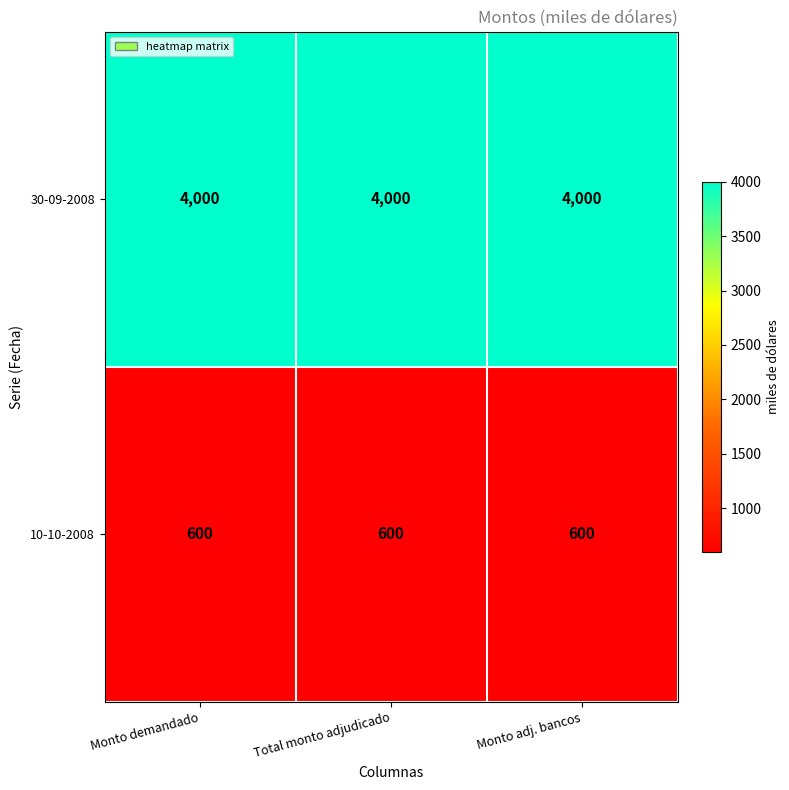

What is the highest value of the 10-10-2008 series?

600